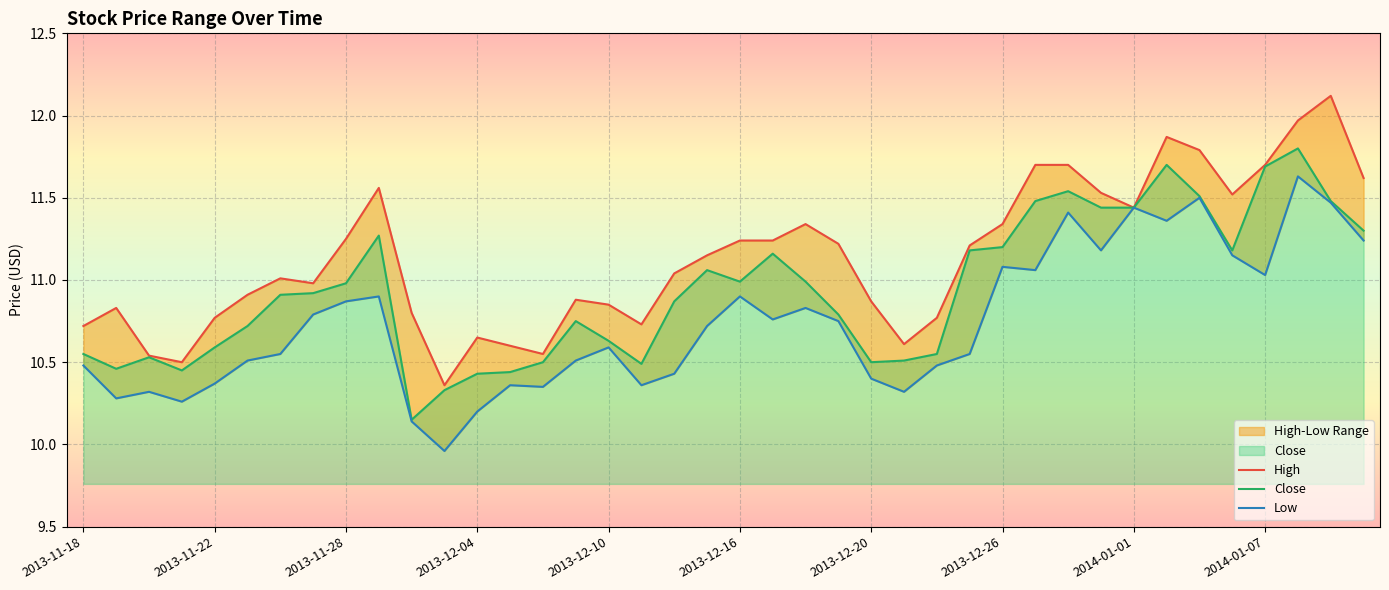

What is the value of the High point at the 31st from the left?

11.7